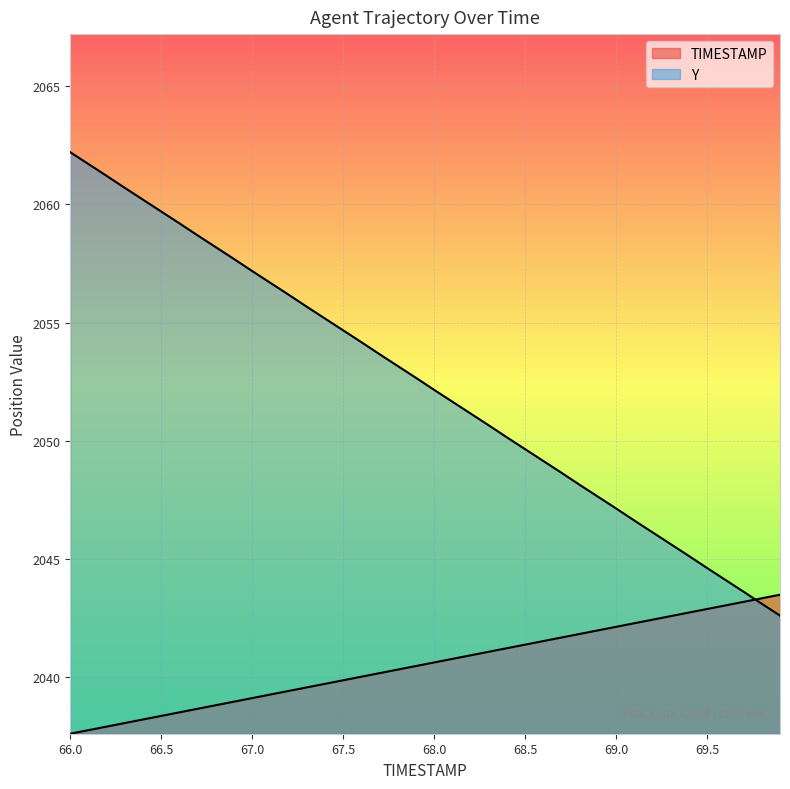

What is the minimum value for Y?

2042.6